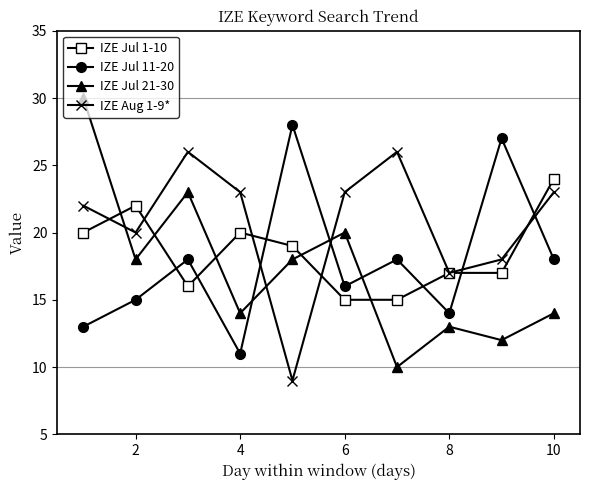

In IZE Jul 11-20, how many points are lower than both neighbors (excluding endpoints)?

3